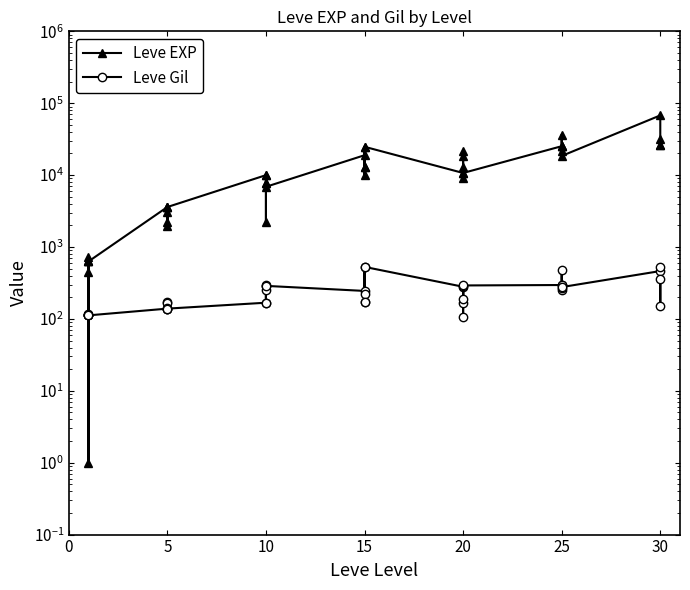

What is the difference between the second highest and minimum values in the Leve Gil series?

424